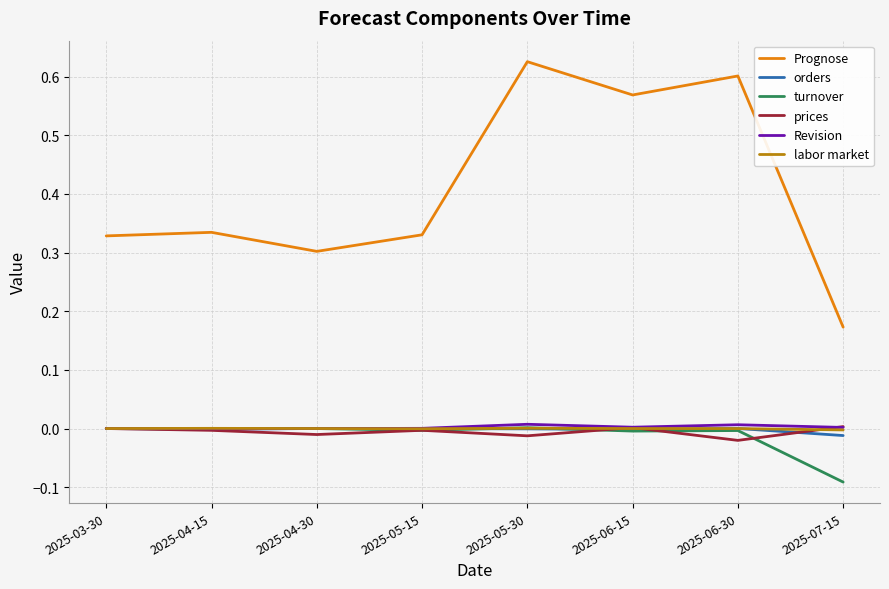

Which series has the largest total across all categories?

Prognose